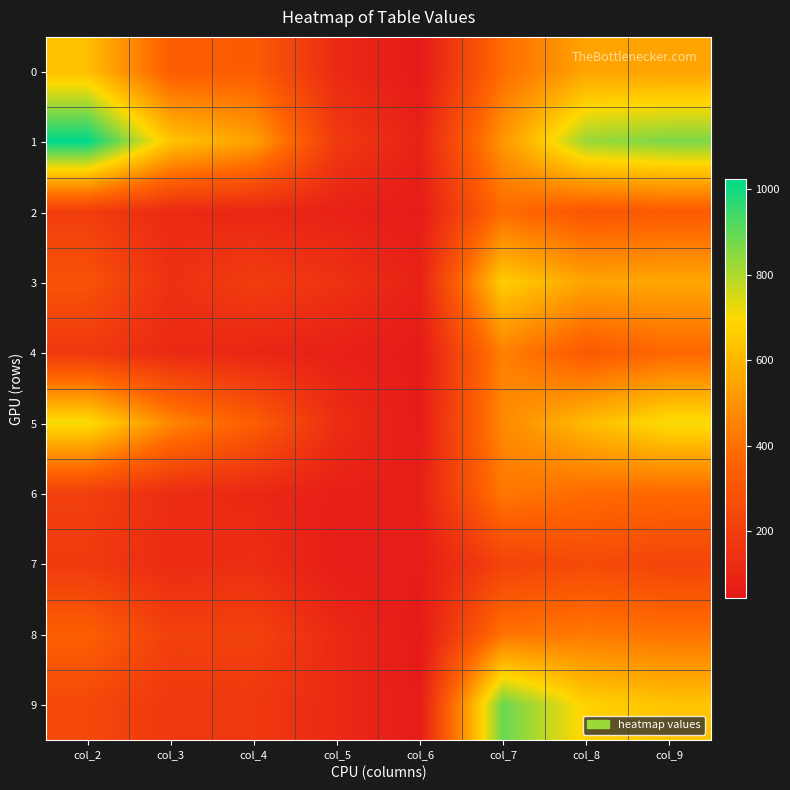

Which series has the largest total across all categories?

1